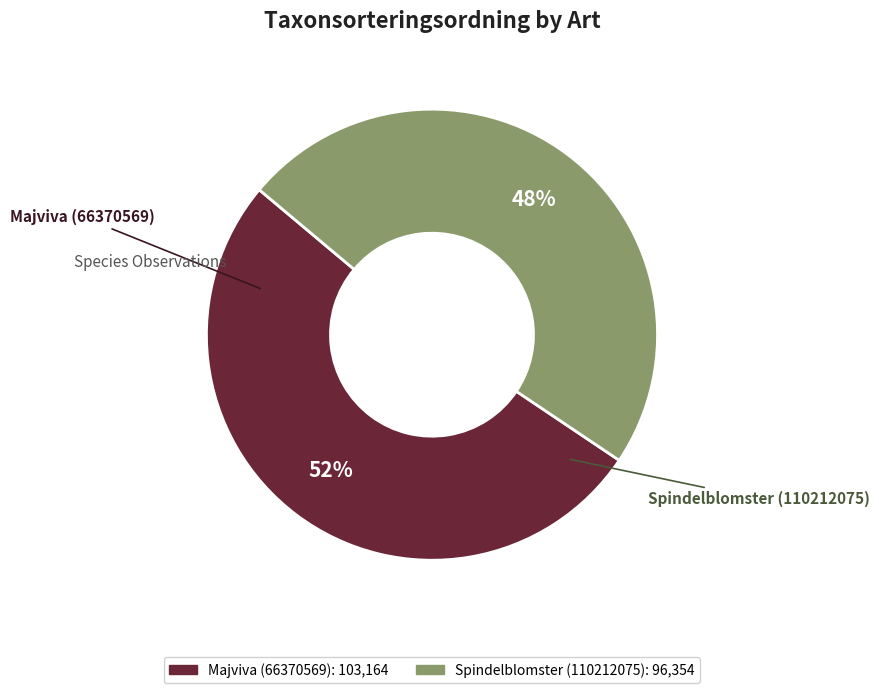

To the nearest percent, what portion does Spindelblomster (110212075) represent?

48%